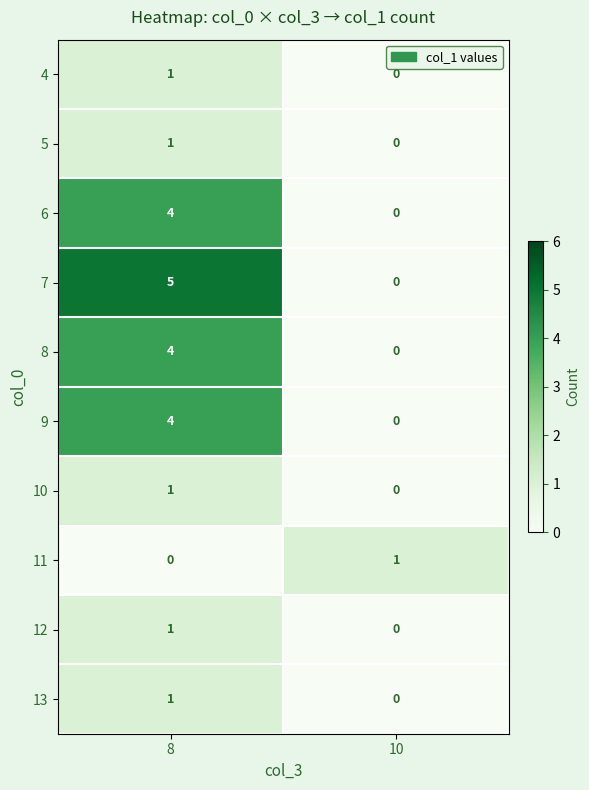

What is the sum of the 6 values at 10 and 8?

4